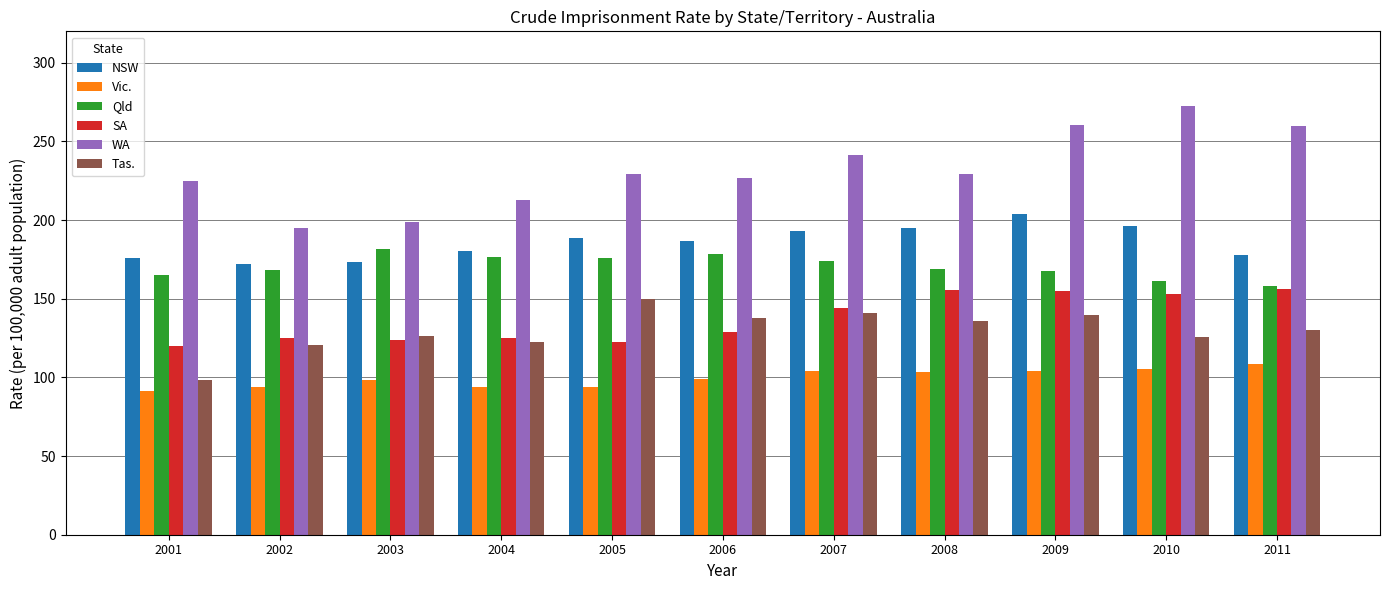

The value of WA at 2003 is 198.6. True or false?

True